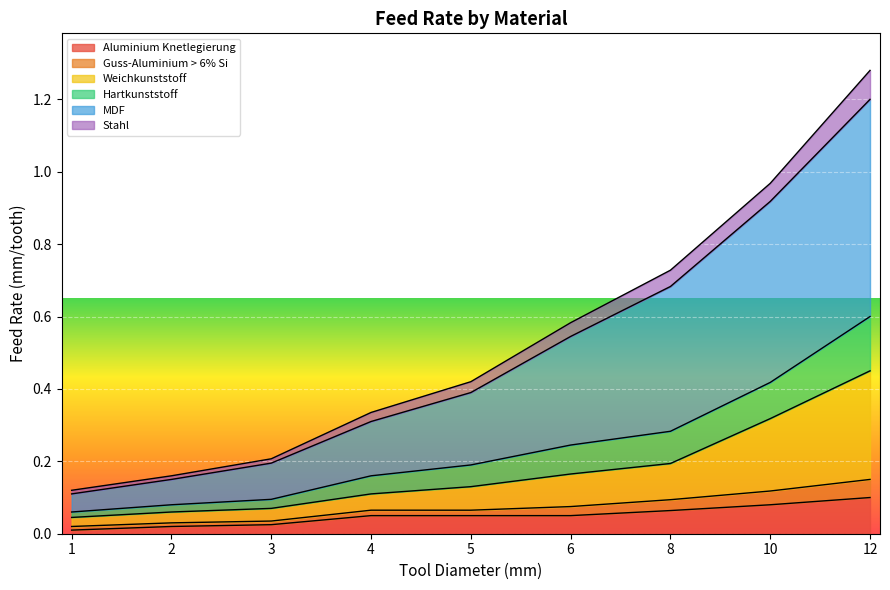

How many data points does each series have?

9